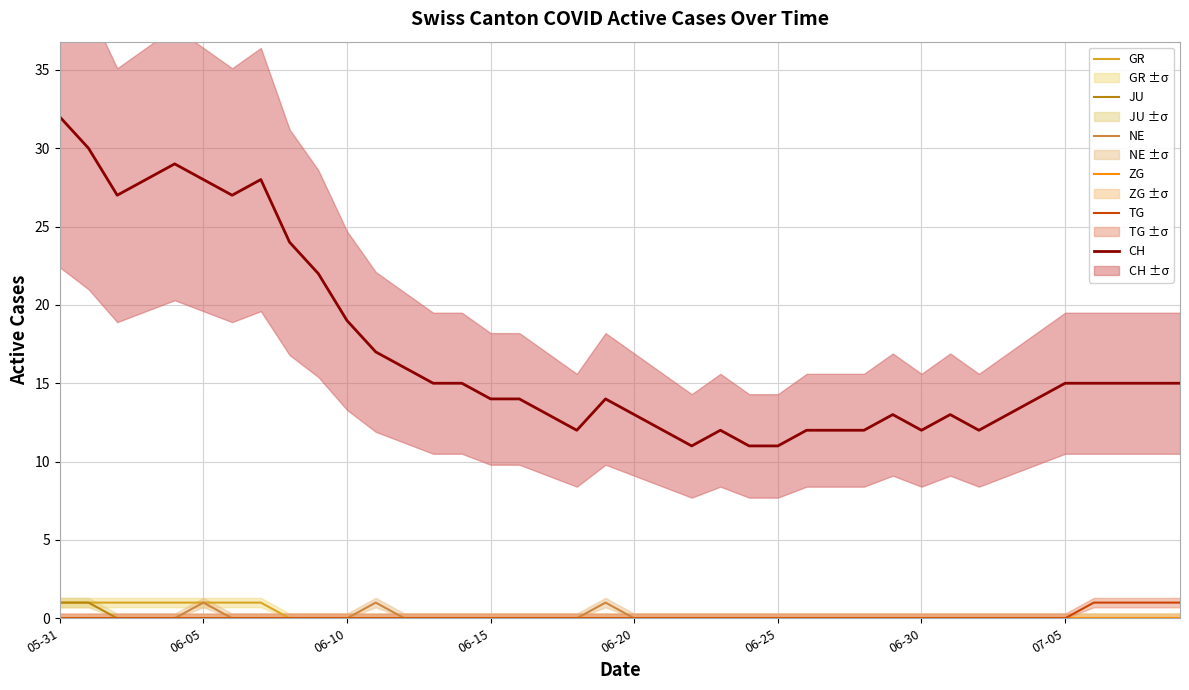

Between 29 and 34, which series saw the biggest shift?

CH